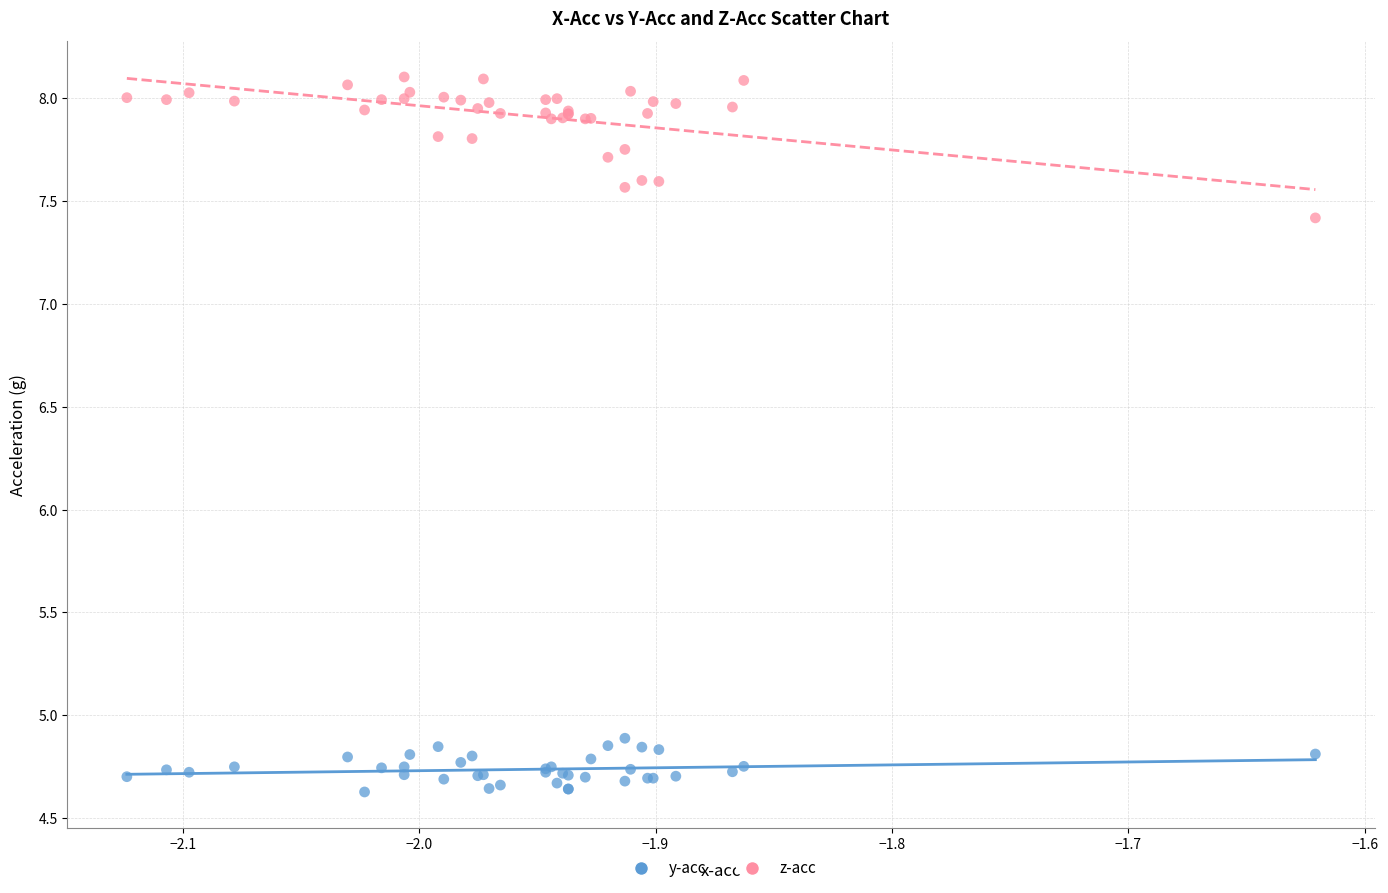

Which series contains the highest Y value?

z-acc